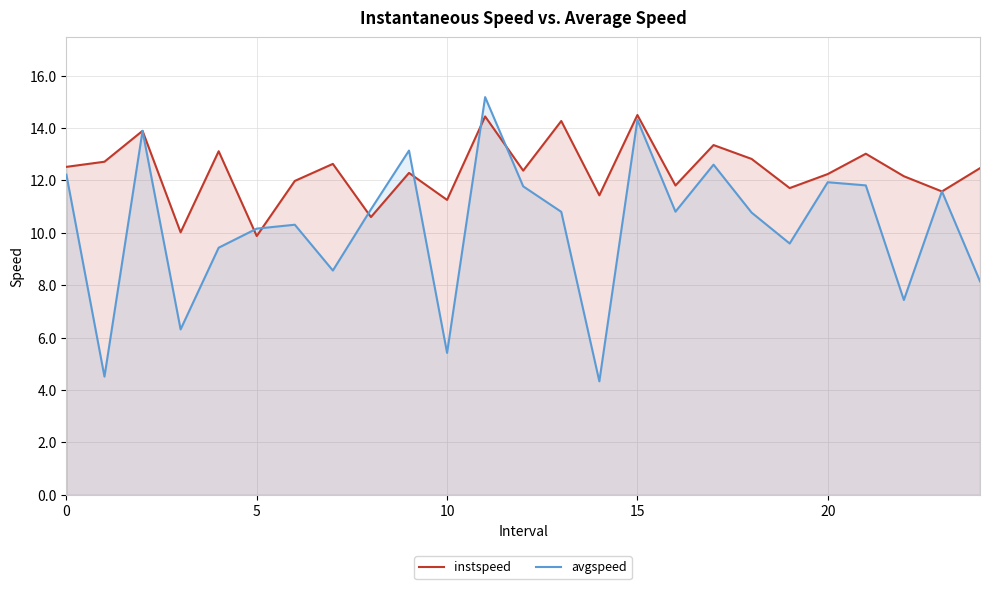

At how many categories does at least one series exceed 10?

25